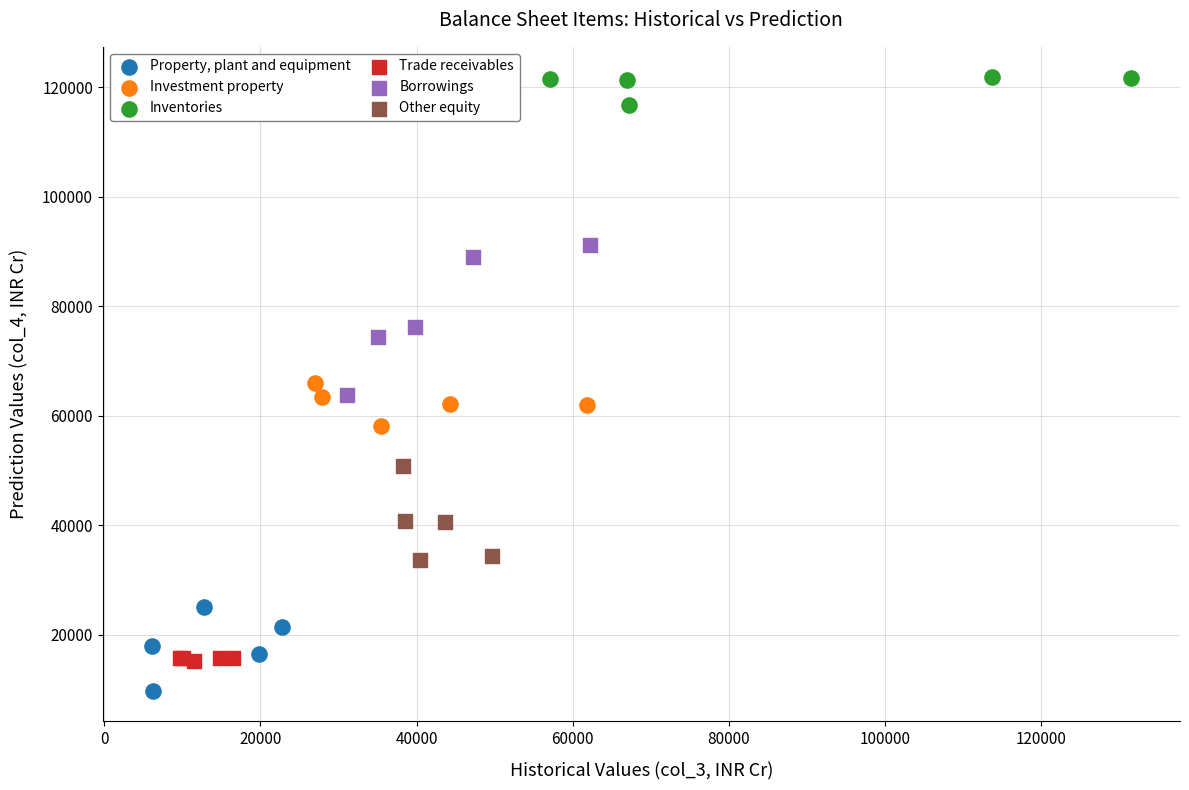

Which series has the widest spread of Y values?

Borrowings